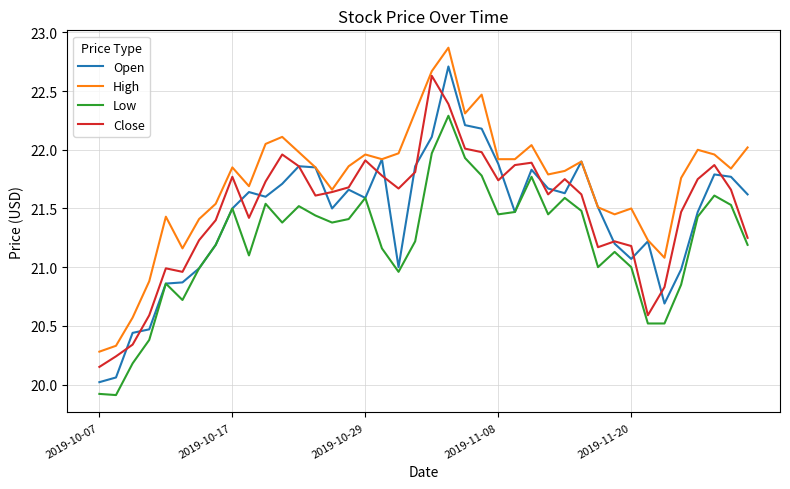

Which series has the largest range (max minus min)?

Open